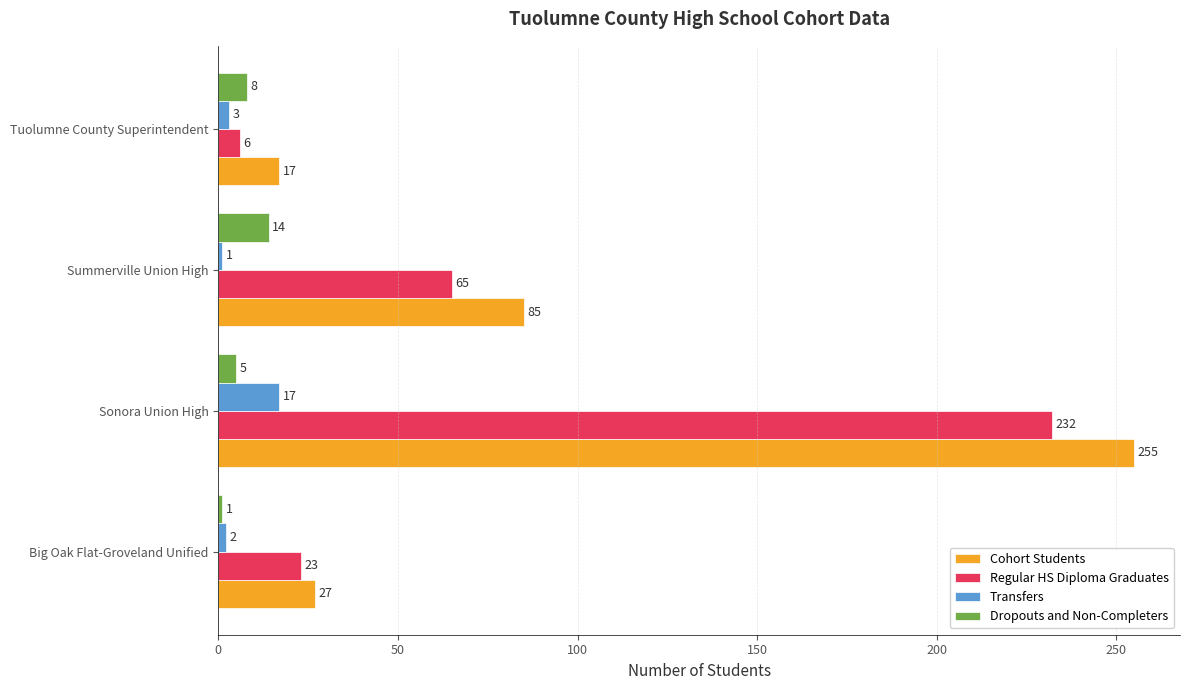

What is the minimum value for Cohort Students?

17